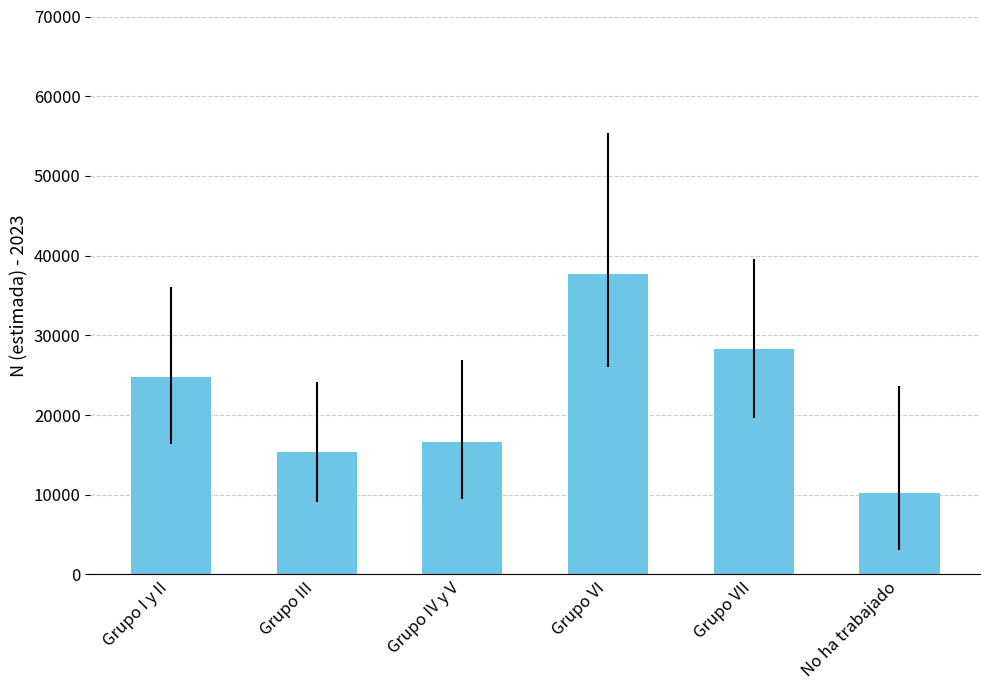

The value at Grupo VI is 7847. True or false?

False